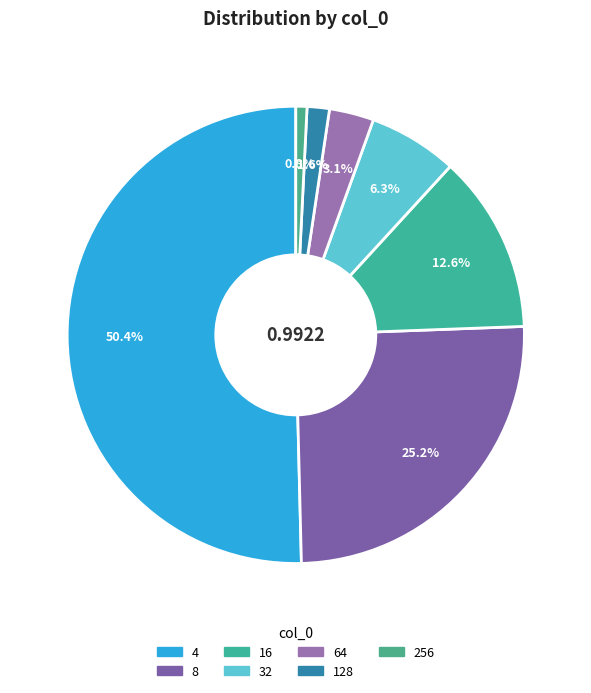

How many segments does this pie chart have?

7